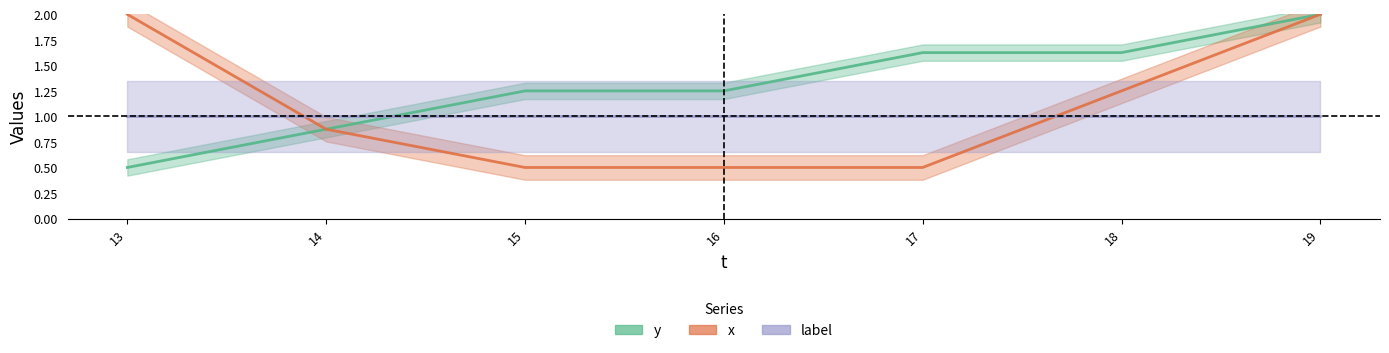

Does the chart have visible grid lines?

No